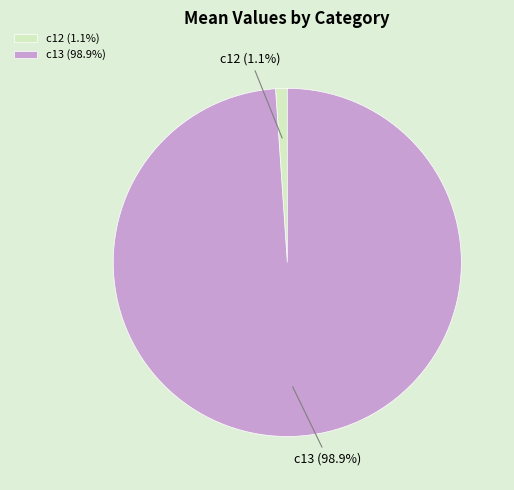

To the nearest percent, what portion does c13 represent?

99%